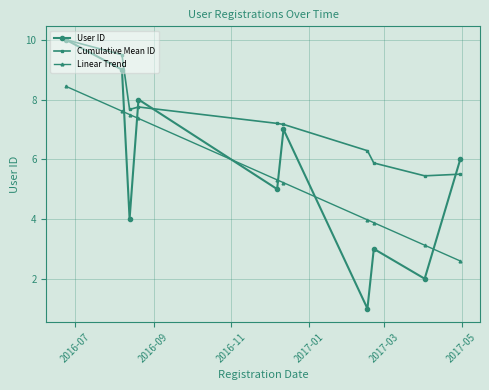

Reading left to right, transcribe all the data shown in this chart.

User ID: 10.0	9.0	4.0	8.0	5.0	7.0	1.0	3.0	2.0	6.0
Cumulative Mean ID: 10.0	9.5	7.7	7.8	7.2	7.2	6.3	5.9	5.4	5.5
Linear Trend: 8.4	7.6	7.5	7.4	5.3	5.2	4.0	3.9	3.1	2.6